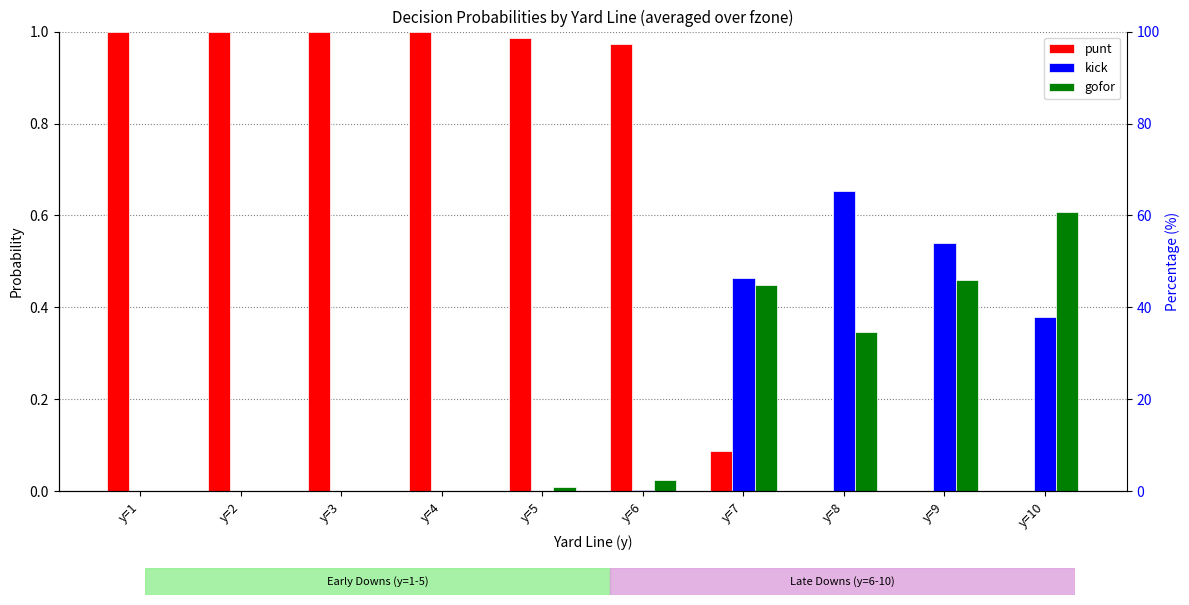

What is the average value of the kick series?

0.2